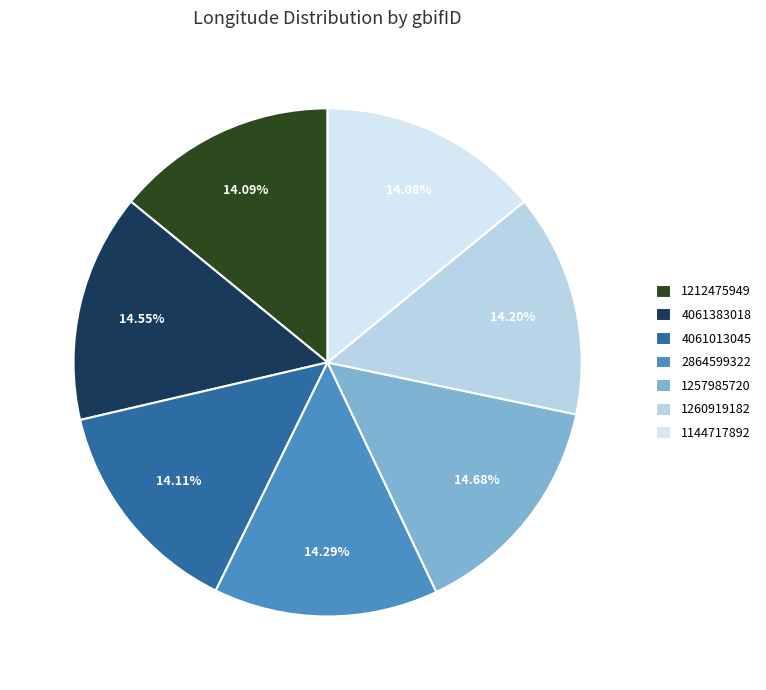

To the nearest percent, what is the difference between the largest and smallest slice percentages?

1%